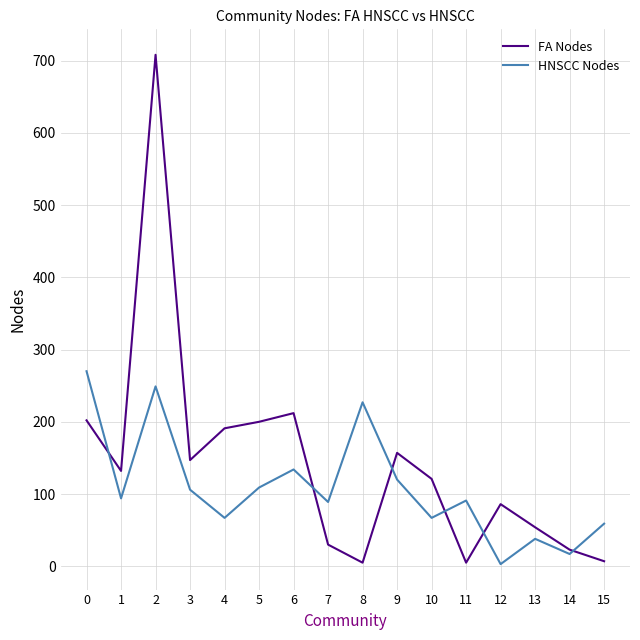

What are all the series names shown in the legend?

FA Nodes, HNSCC Nodes